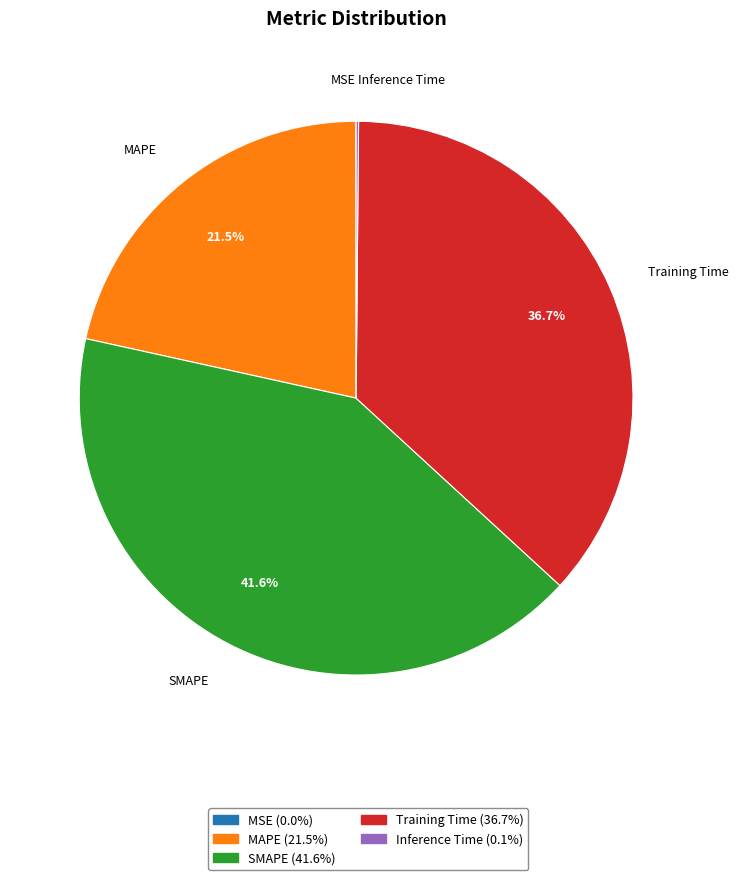

Does MAPE represent more than half of the total?

No